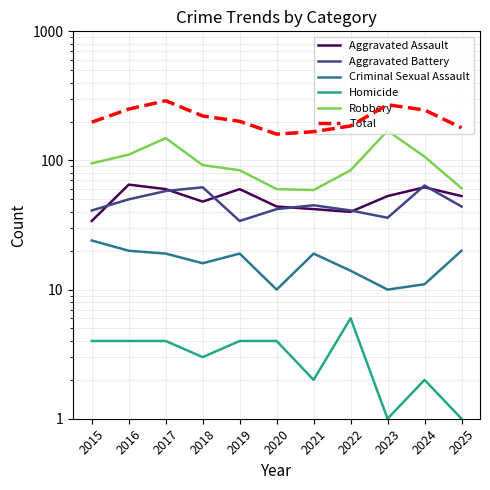

Is the value of Aggravated Assault at 2020 greater than the value of Total at 2016?

No